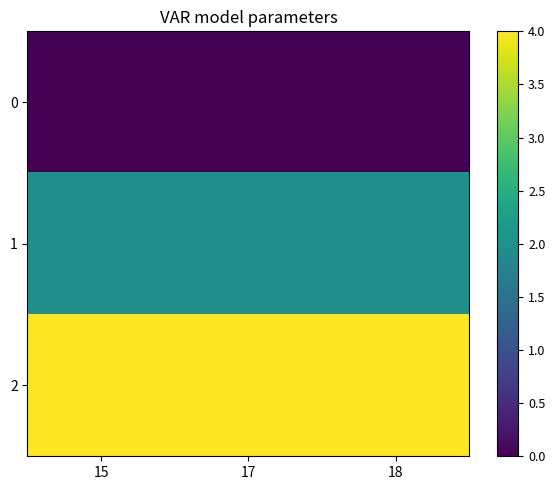

What is the greatest value displayed?

4